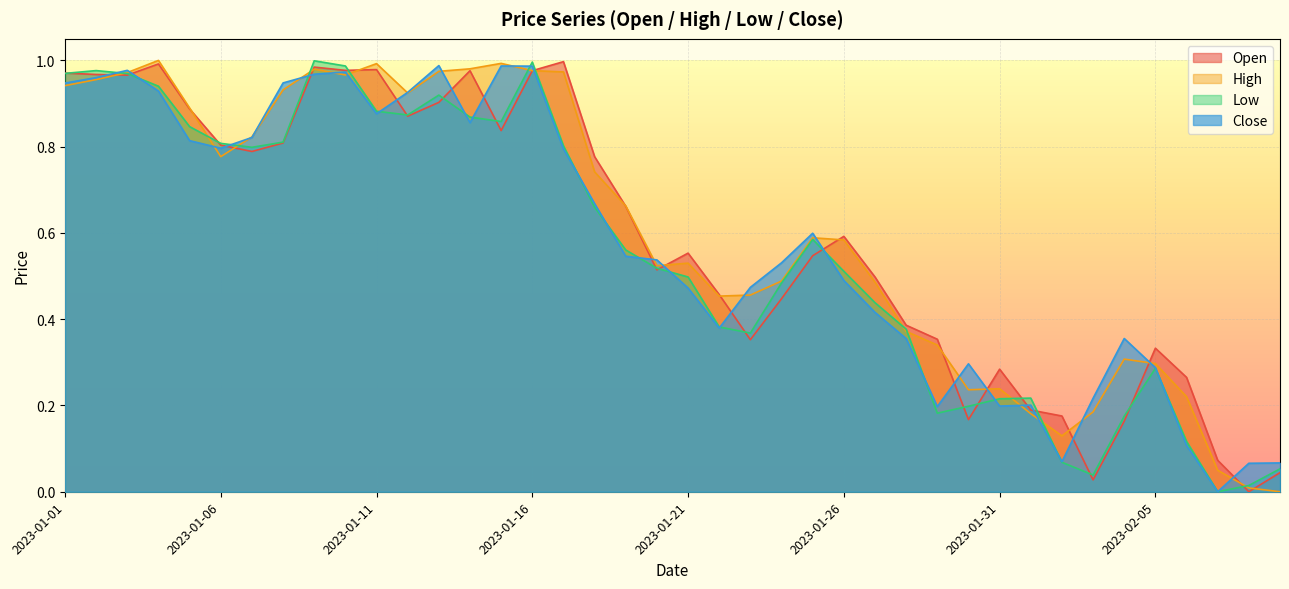

List the series in order of their peak value, highest first.

High, Low, Open, Close